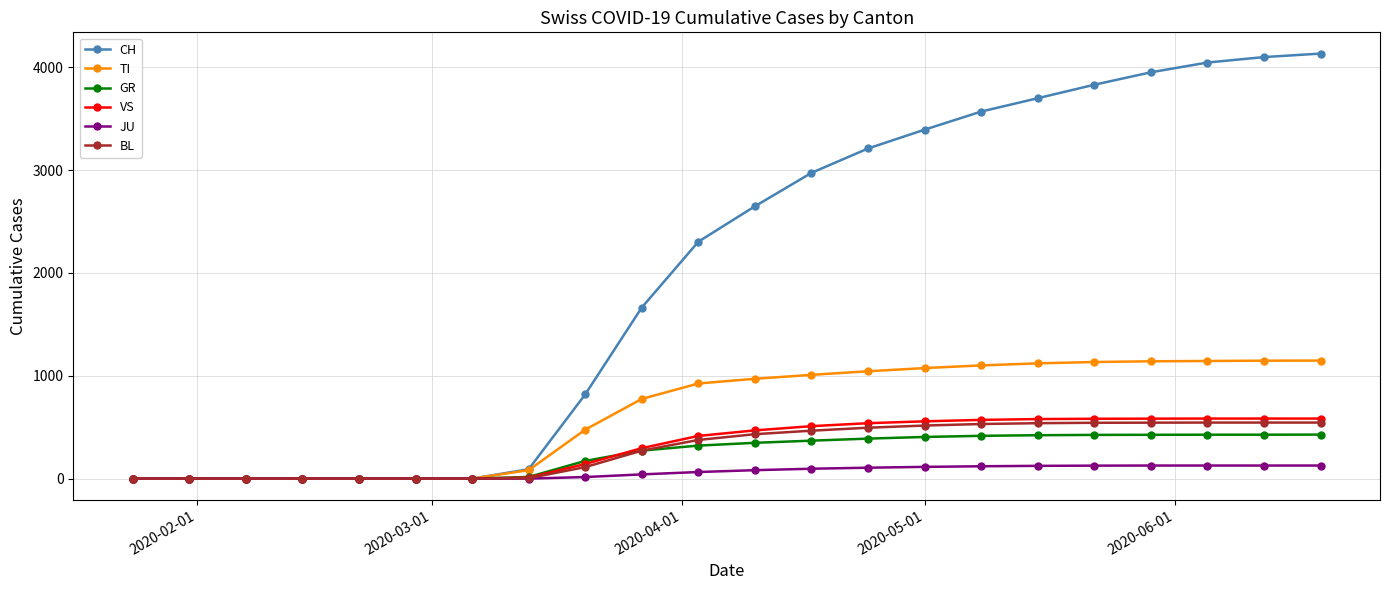

Which series has the widest spread of values?

CH